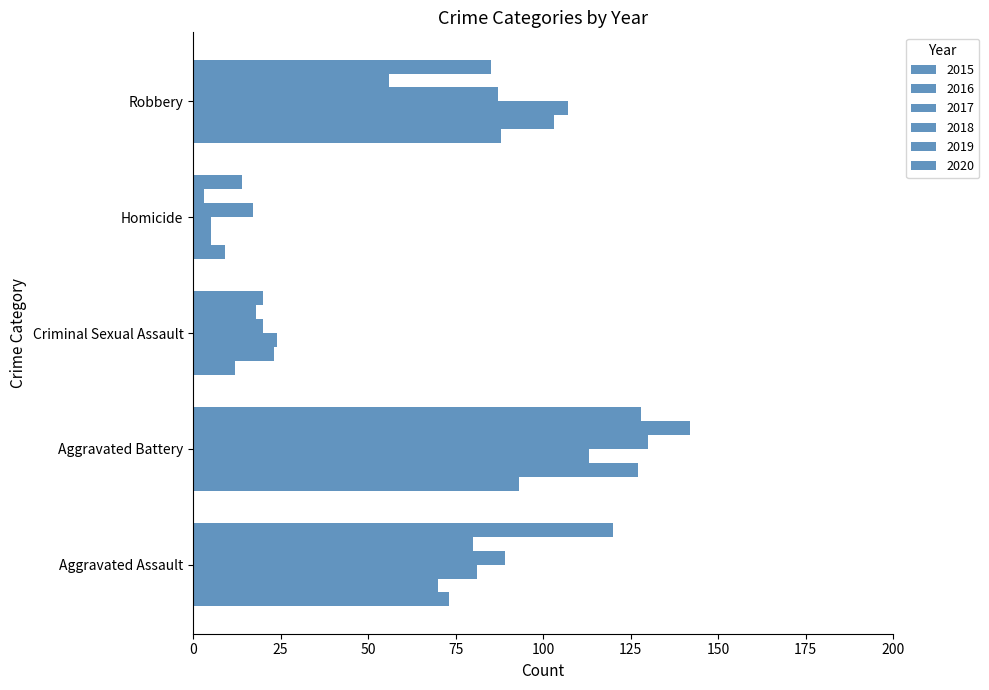

Is it true that 2015 equals 12 at Criminal Sexual Assault?

True